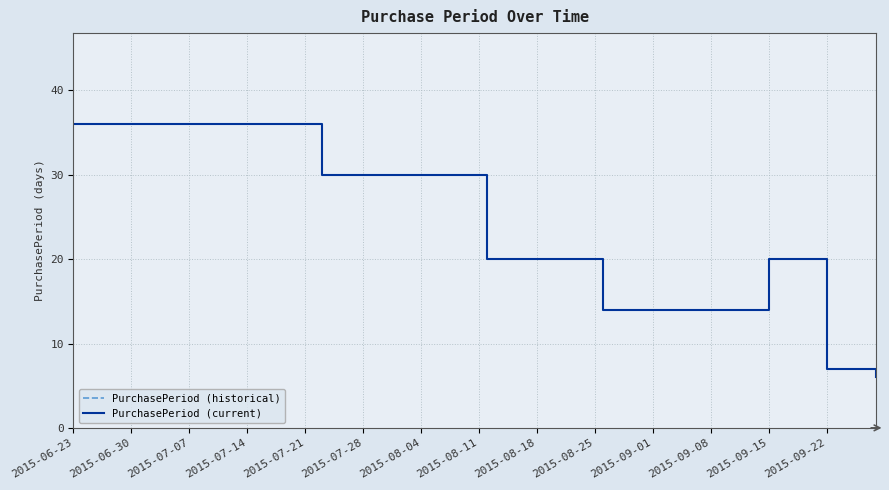

Does the chart display data point markers on the line(s)?

No